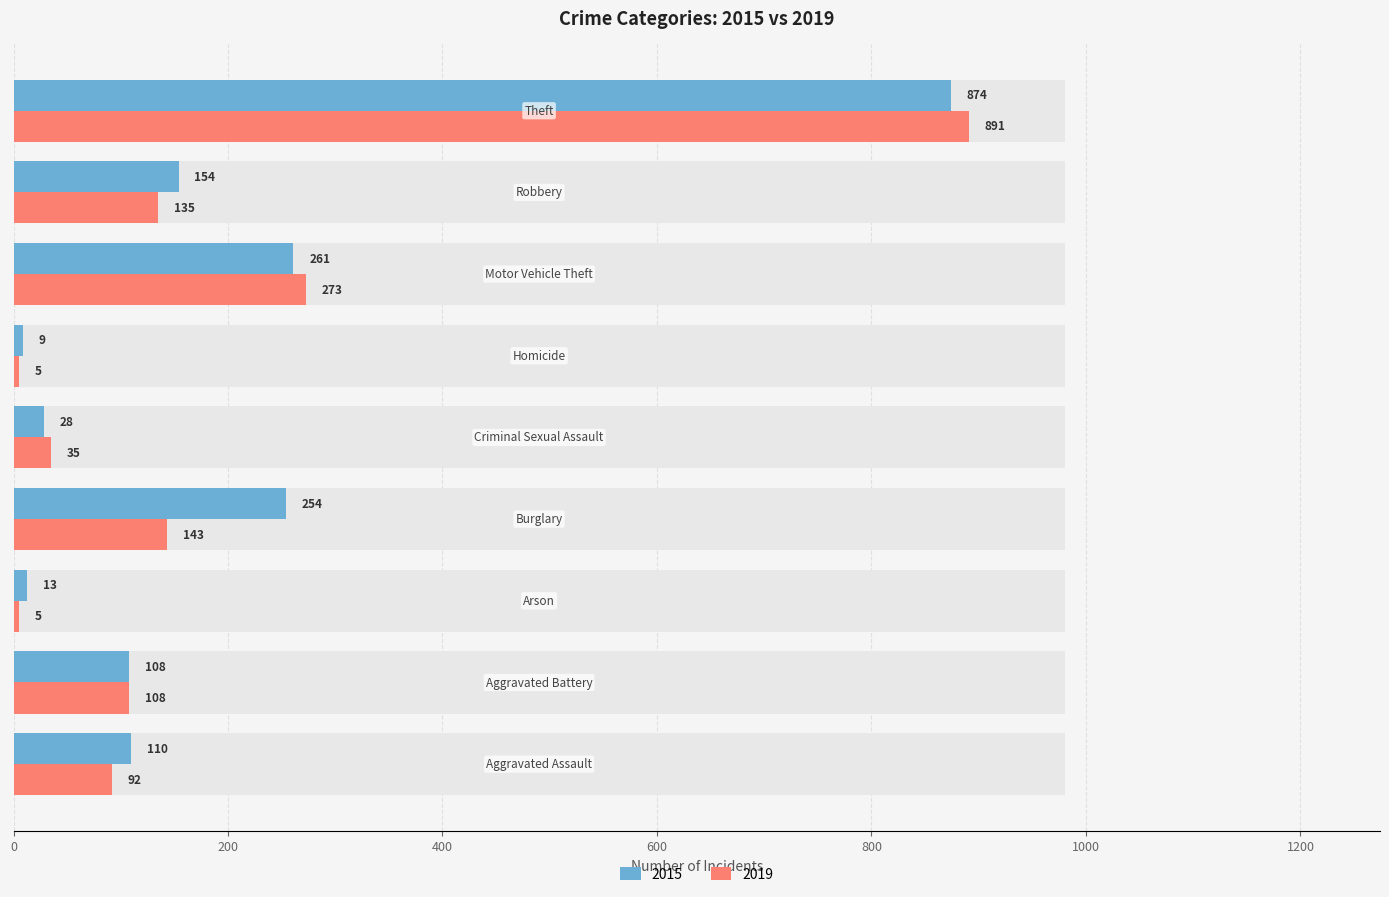

Which label corresponds to the smallest value in the chart?

Arson